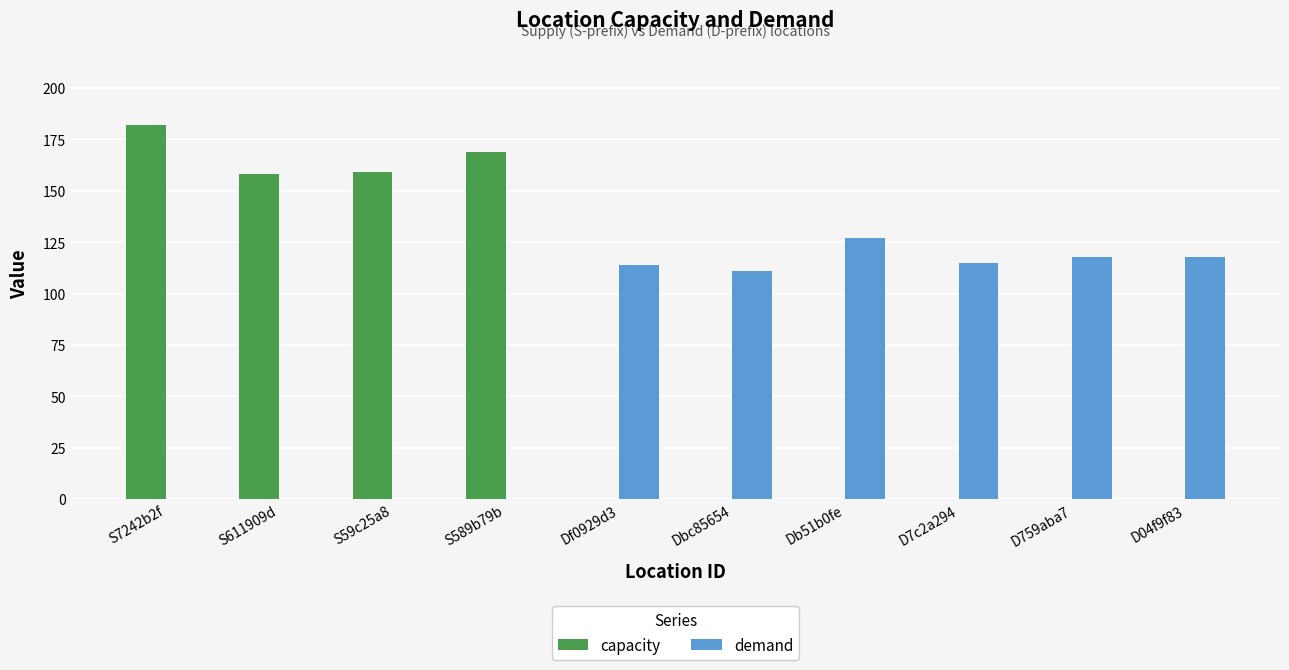

Reading left to right, transcribe all the data shown in this chart.

capacity: 182	158	159	169	0	0	0	0	0	0
demand: 0	0	0	0	114	111	127	115	118	118